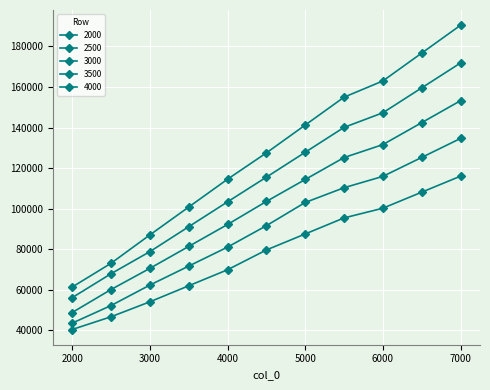

Does the chart have visible grid lines?

Yes